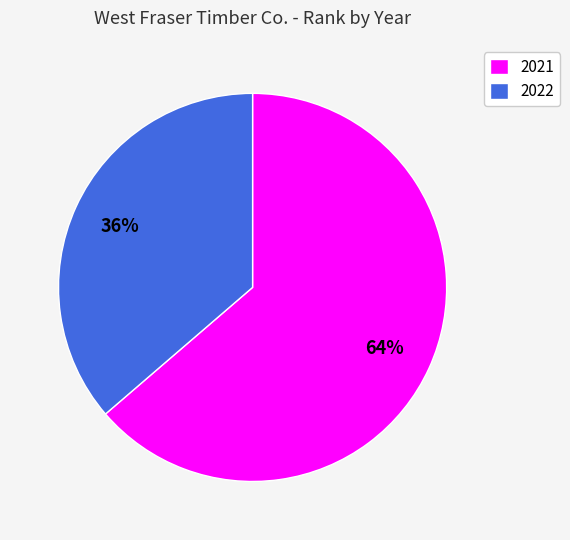

To the nearest percent, what is the combined percentage of 2021 and 2022?

100%